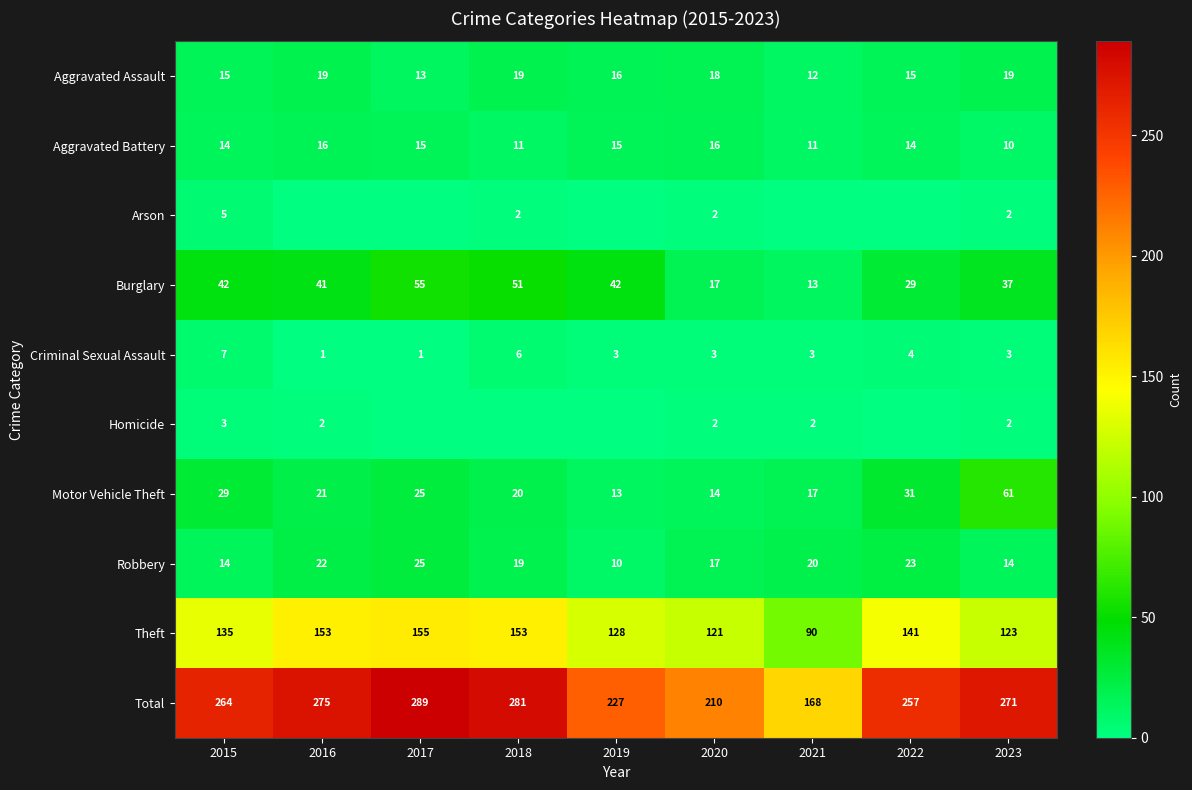

What is the difference between the maximum and minimum values in the Burglary series?

42